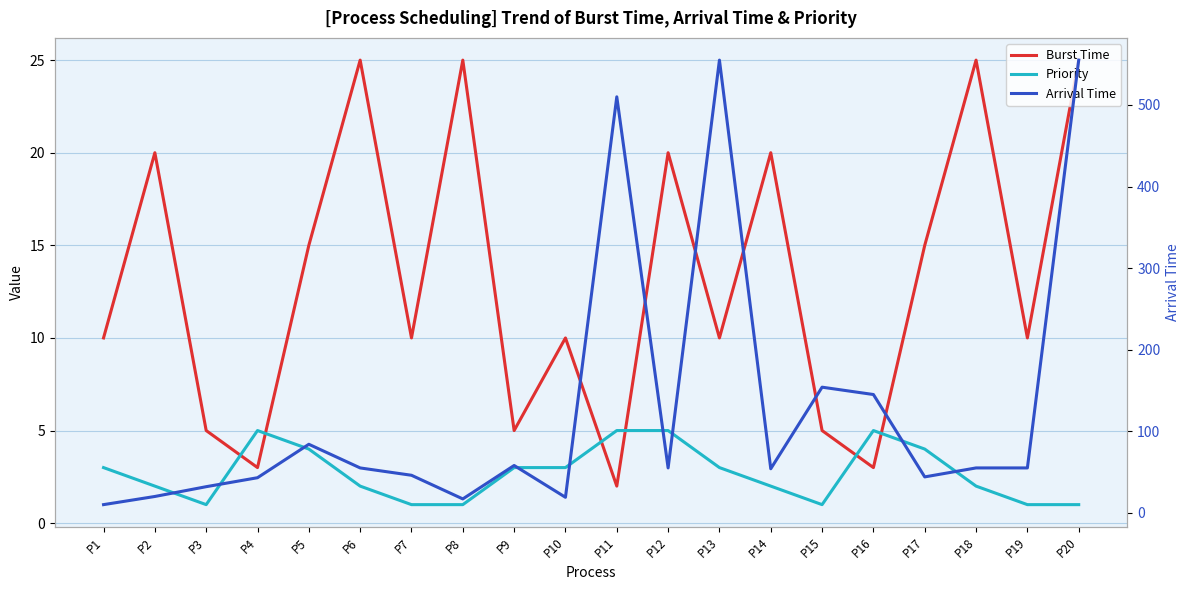

At which label does Burst Time first exceed 10?

P2